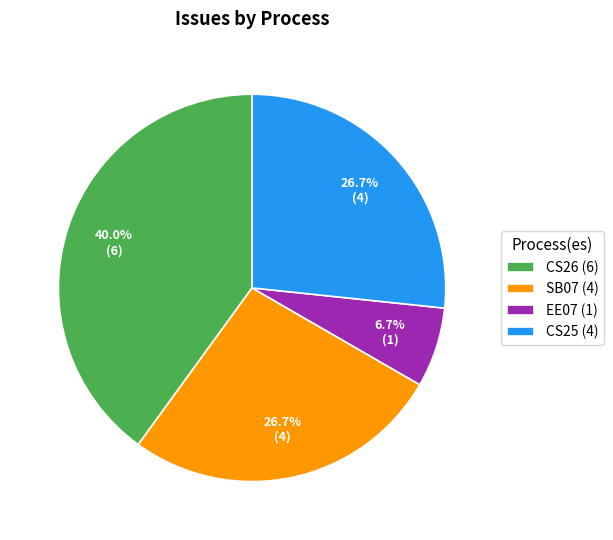

To the nearest percent, what is the difference between the SB07 and CS26 slice percentages?

13%